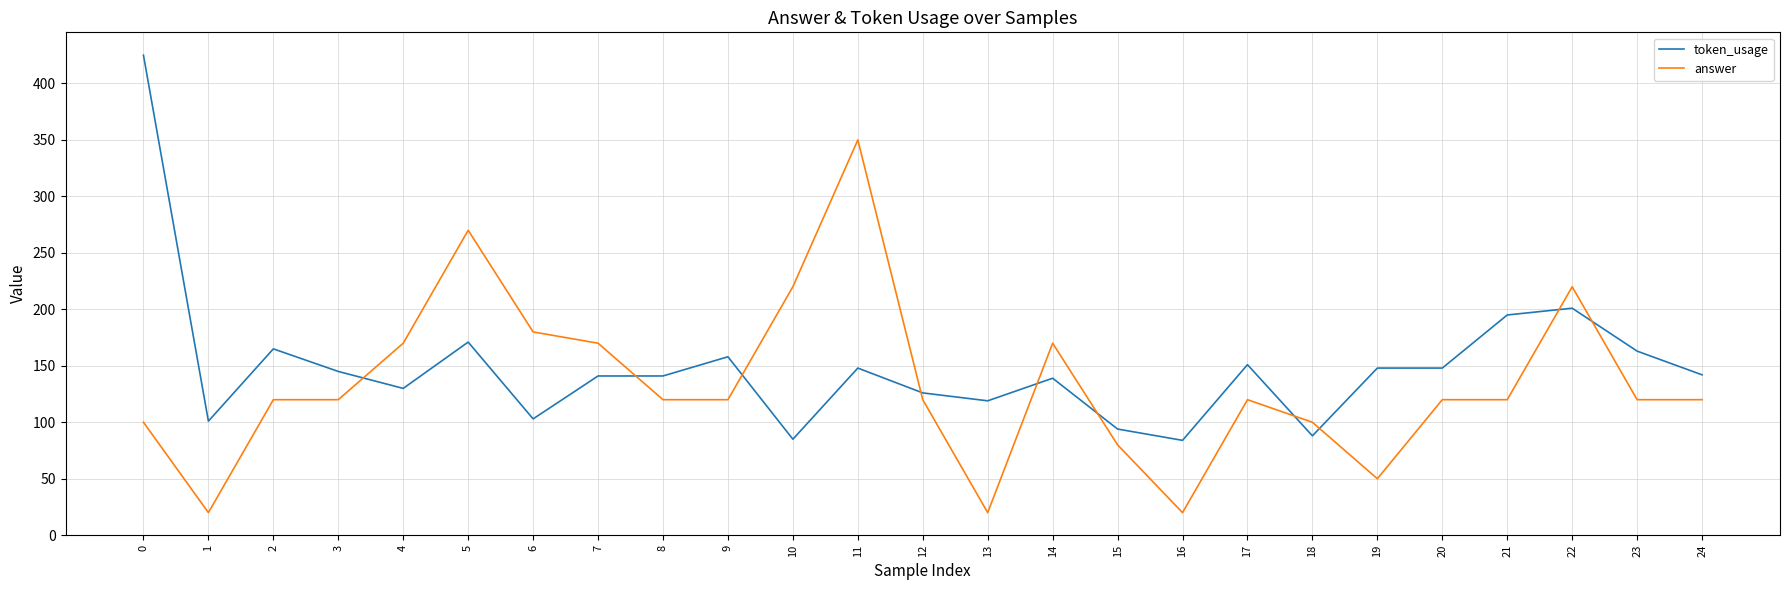

Which series ends up on top after the final intersection of token_usage and answer?

token_usage